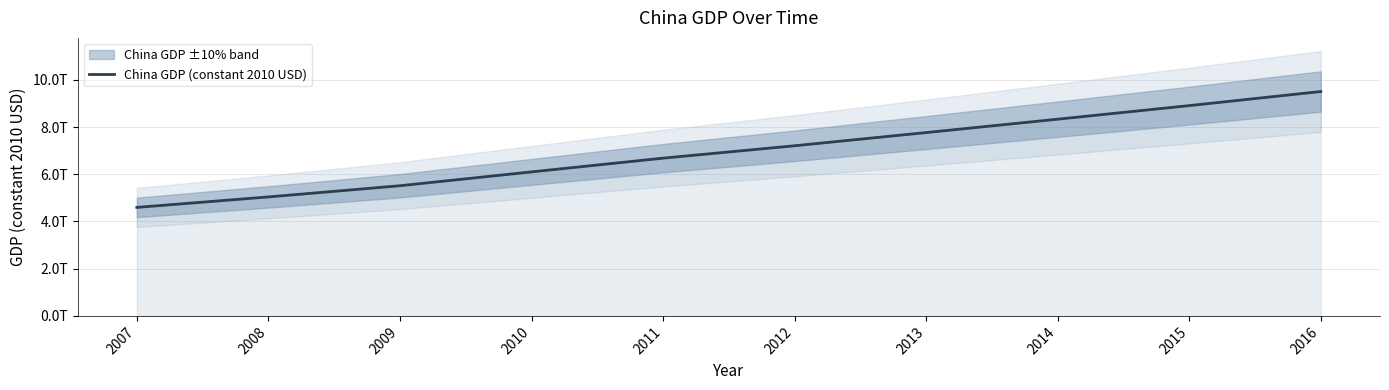

True or false: the data shows 11390728383782.0 at 2013.

False